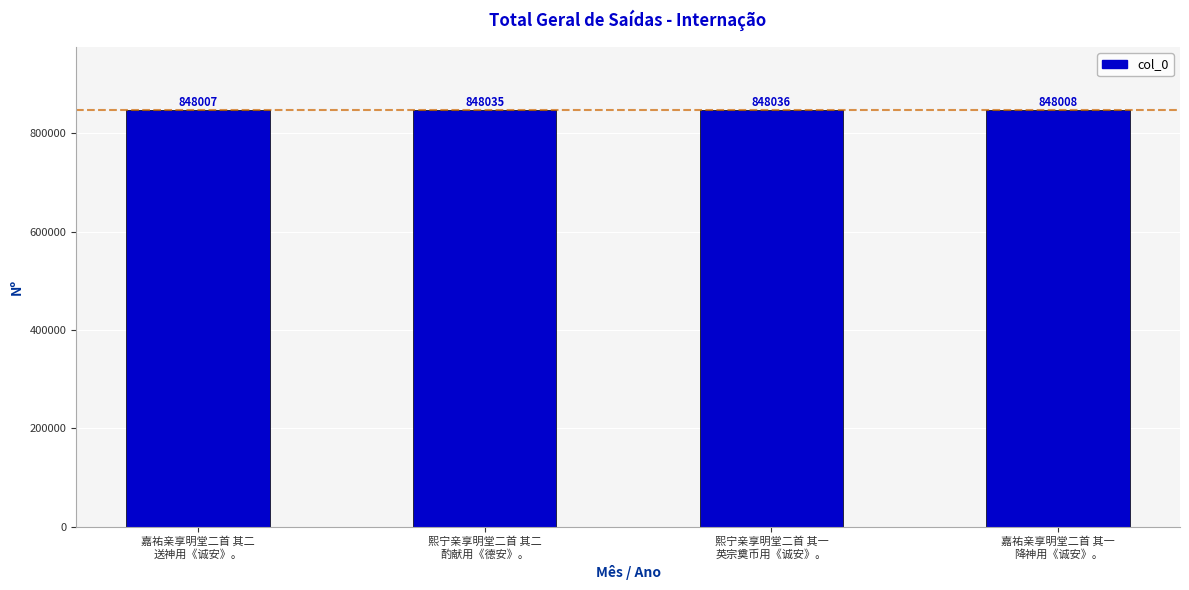

List the labels in order of value, largest first.

熙宁亲享明堂二首 其一
英宗奠币用《诚安》。, 熙宁亲享明堂二首 其二
酌献用《德安》。, 嘉祐亲享明堂二首 其一
降神用《诚安》。, 嘉祐亲享明堂二首 其二
送神用《诚安》。